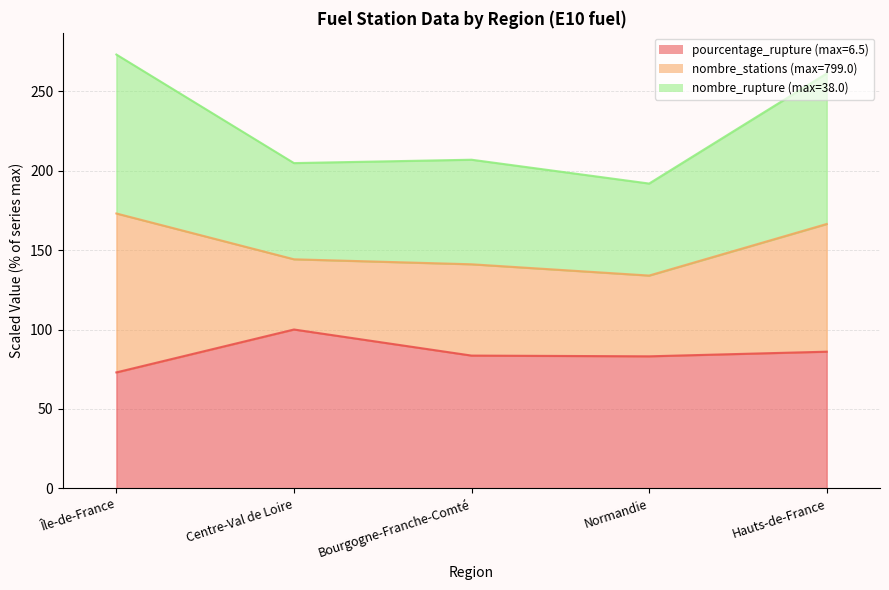

What position from the left is Centre-Val de Loire?

2